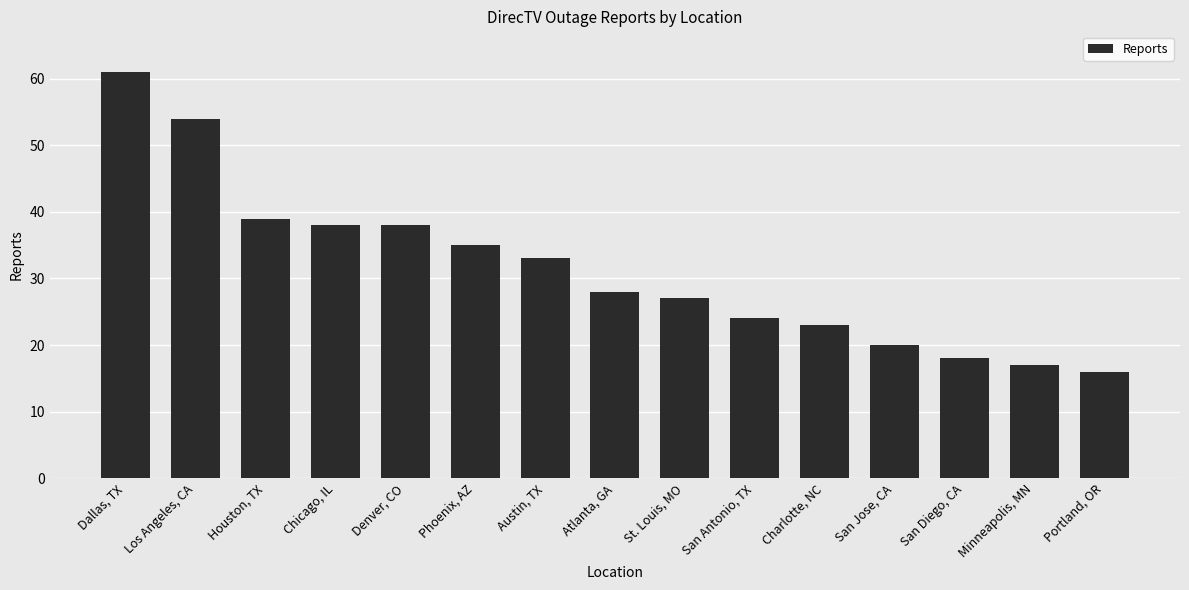

What is the approximate value at Chicago, IL, to the nearest 10?

40